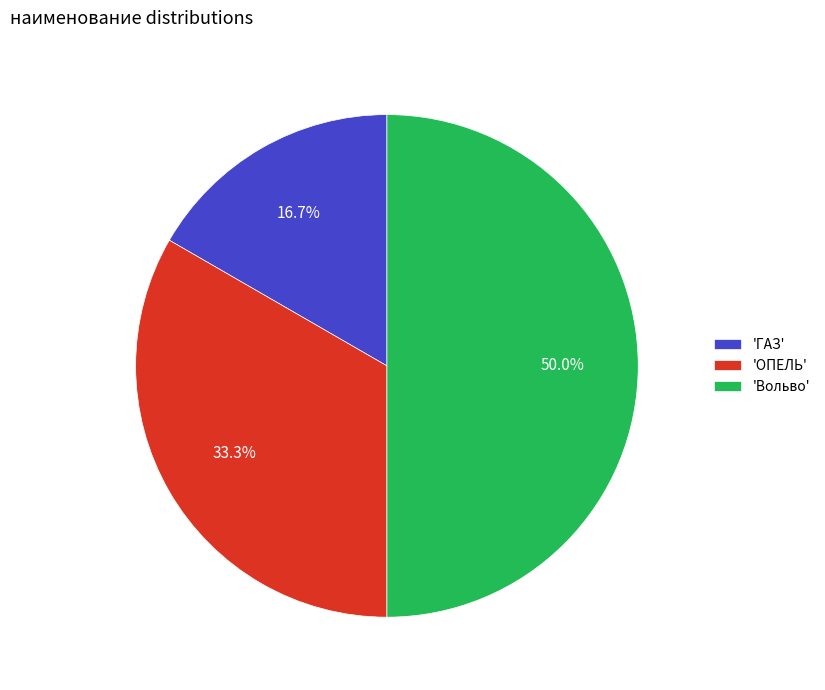

What is the ratio of the value at 'Вольво' to the value at 'ОПЕЛЬ'?

1.5